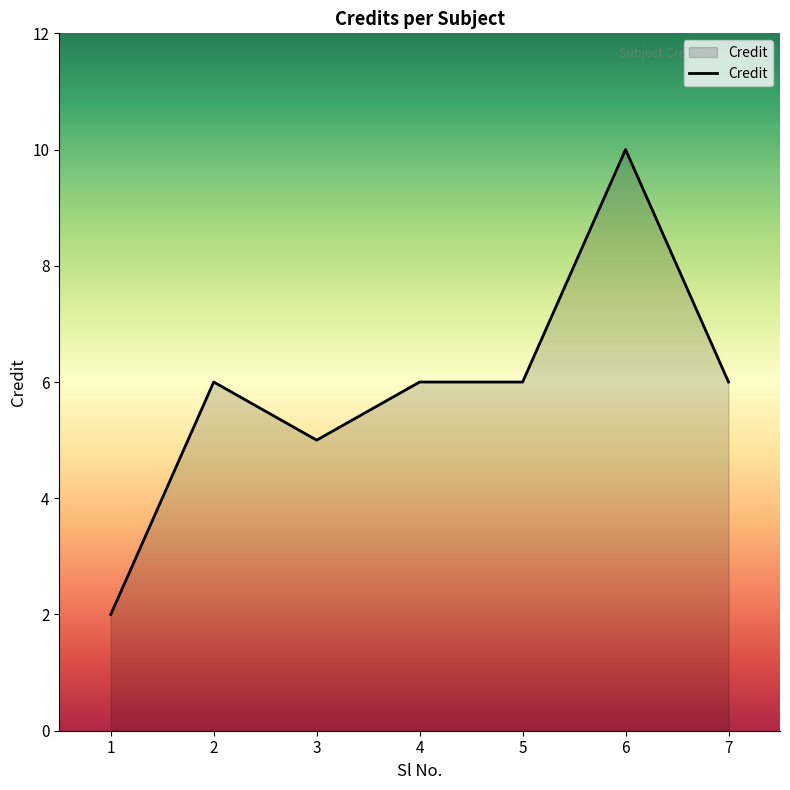

What is the ratio of the value at 6 to the value at 4?

1.7